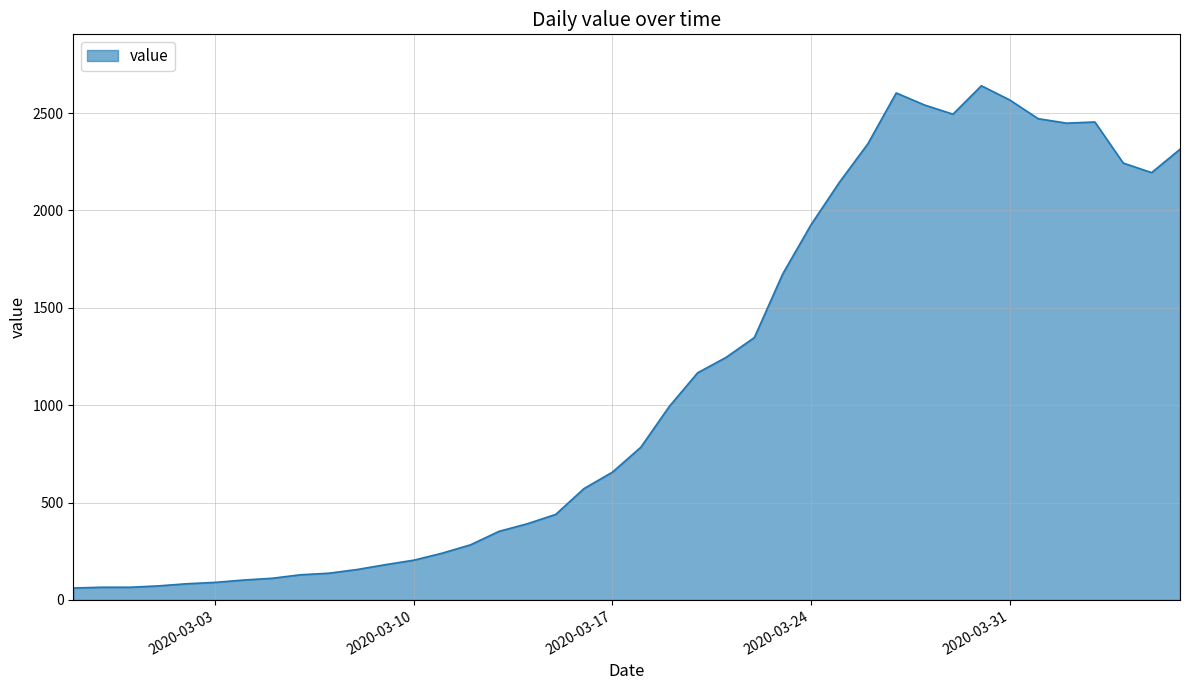

What is the minimum value shown in the chart?

61